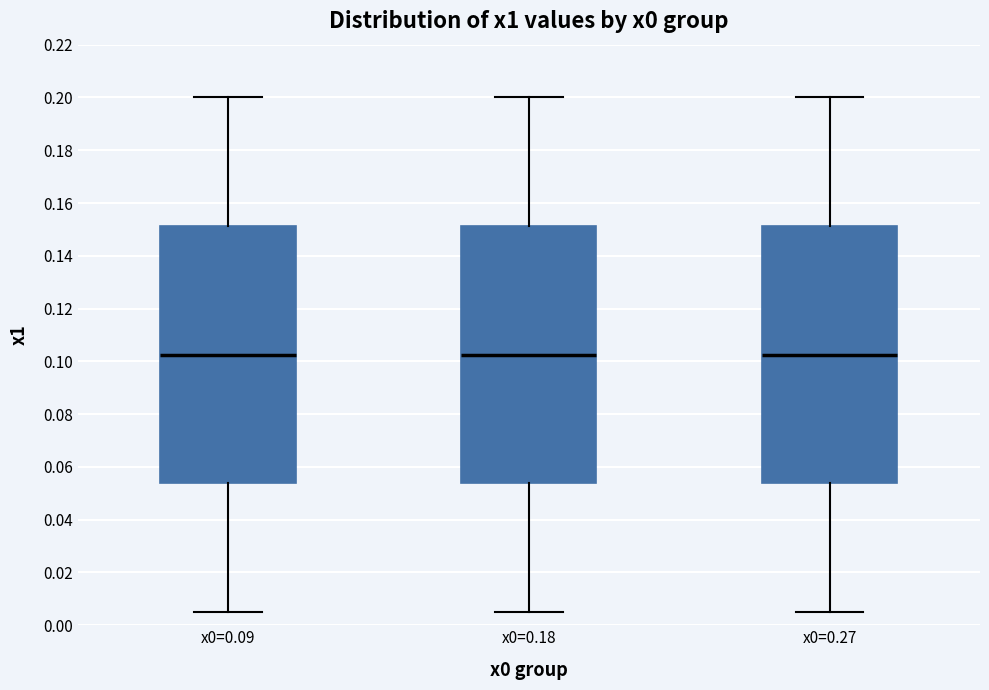

Reading left to right, read every box against the y-axis: the position of its median line, the range the box covers, and the ends of its whiskers. The values are not printed on the chart, so give them approximately, as read against the axis.

x0=0.09: median 0.102, box 0.054 to 0.152, whiskers 0.006 to 0.200
x0=0.18: median 0.102, box 0.054 to 0.152, whiskers 0.006 to 0.200
x0=0.27: median 0.102, box 0.054 to 0.152, whiskers 0.006 to 0.200